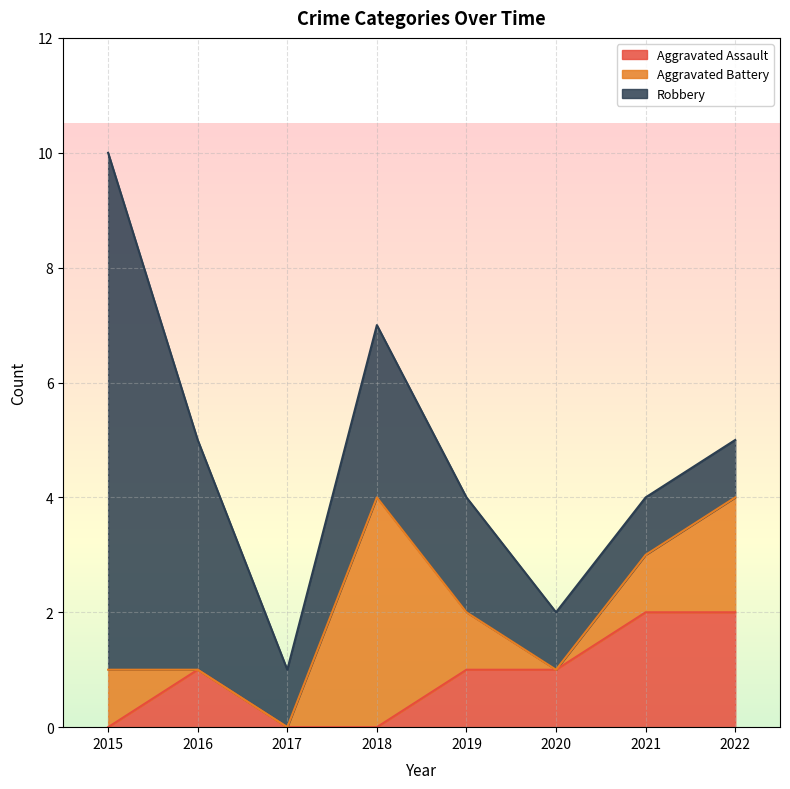

True or false: Robbery has more than 0 points higher than both neighbors.

True